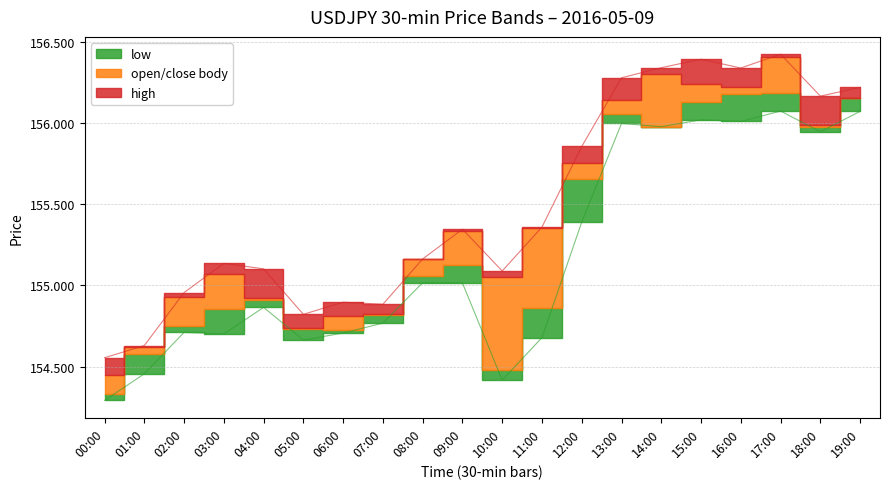

The value of low at 02:00 is 53.4. True or false?

False